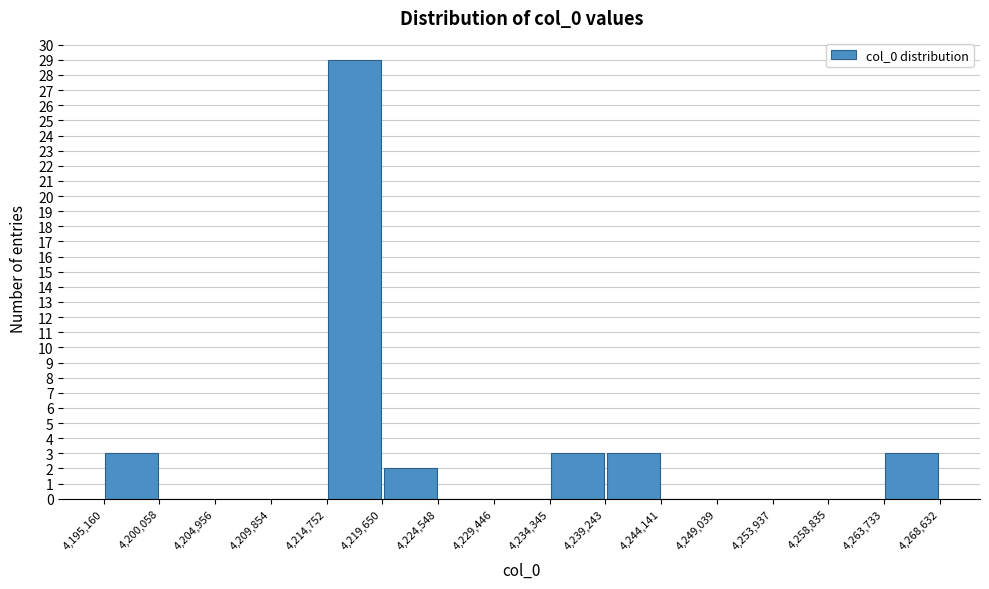

Reading left to right, list every bar in this chart as the range it spans on the x-axis followed by its height. The values are not printed on the chart, so give them approximately, as read against the axis.

4,195,160 to 4,200,058: 3
4,200,058 to 4,204,956: 0
4,204,956 to 4,209,854: 0
4,209,854 to 4,214,752: 0
4,214,752 to 4,219,650: 29
4,219,650 to 4,224,548: 2
4,224,548 to 4,229,446: 0
4,229,446 to 4,234,345: 0
4,234,345 to 4,239,243: 3
4,239,243 to 4,244,141: 3
4,244,141 to 4,249,039: 0
4,249,039 to 4,253,937: 0
4,253,937 to 4,258,835: 0
4,258,835 to 4,263,733: 0
4,263,733 to 4,268,632: 3